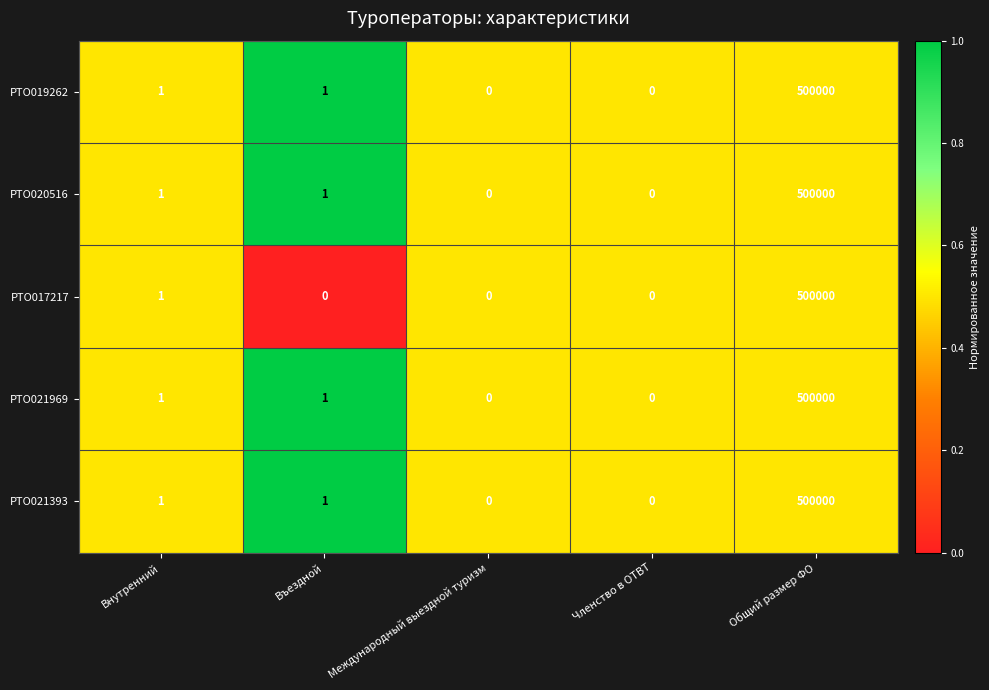

Is the value of РТО021969 at Общий размер ФО greater than the value of РТО017217 at Международный выездной туризм?

Yes